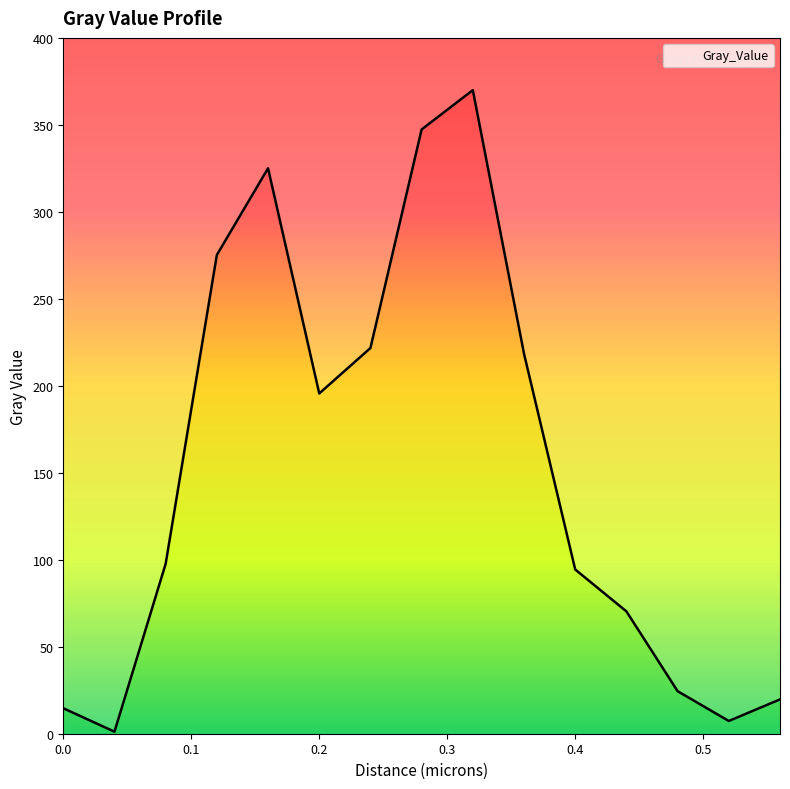

How many data points are less than 97?

7